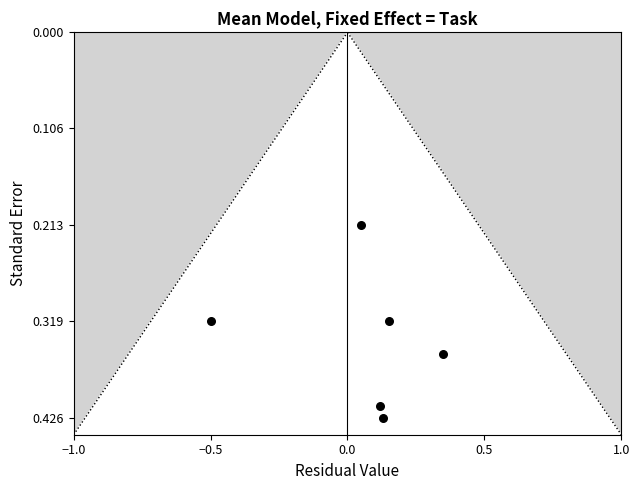

What is the range of X values (max minus min)?

0.8